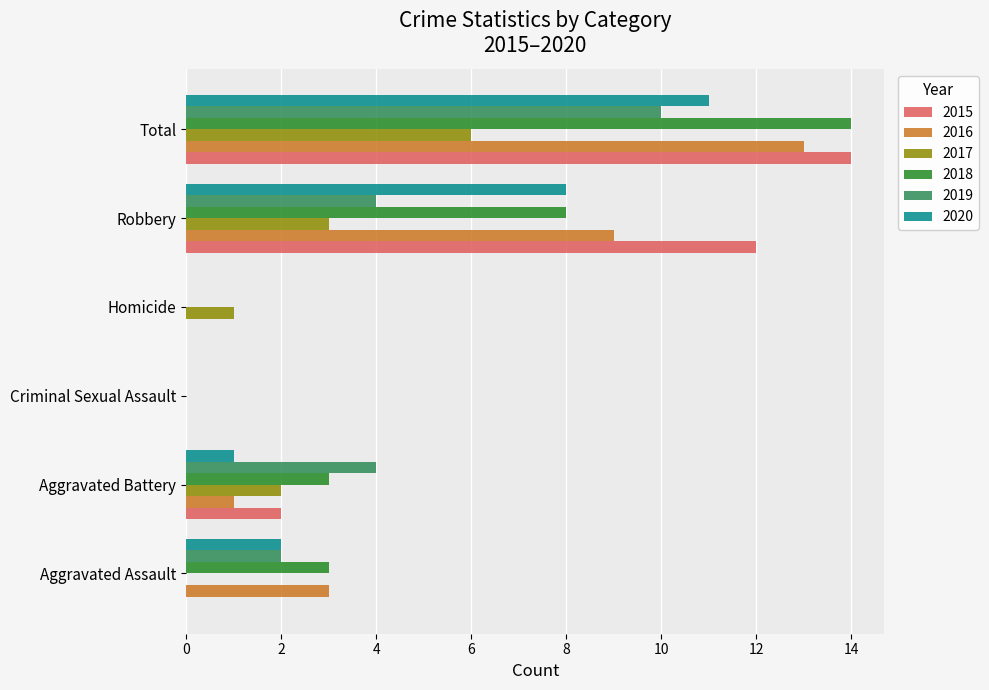

The 2018 series shows 3 at Aggravated Battery. True or false?

True